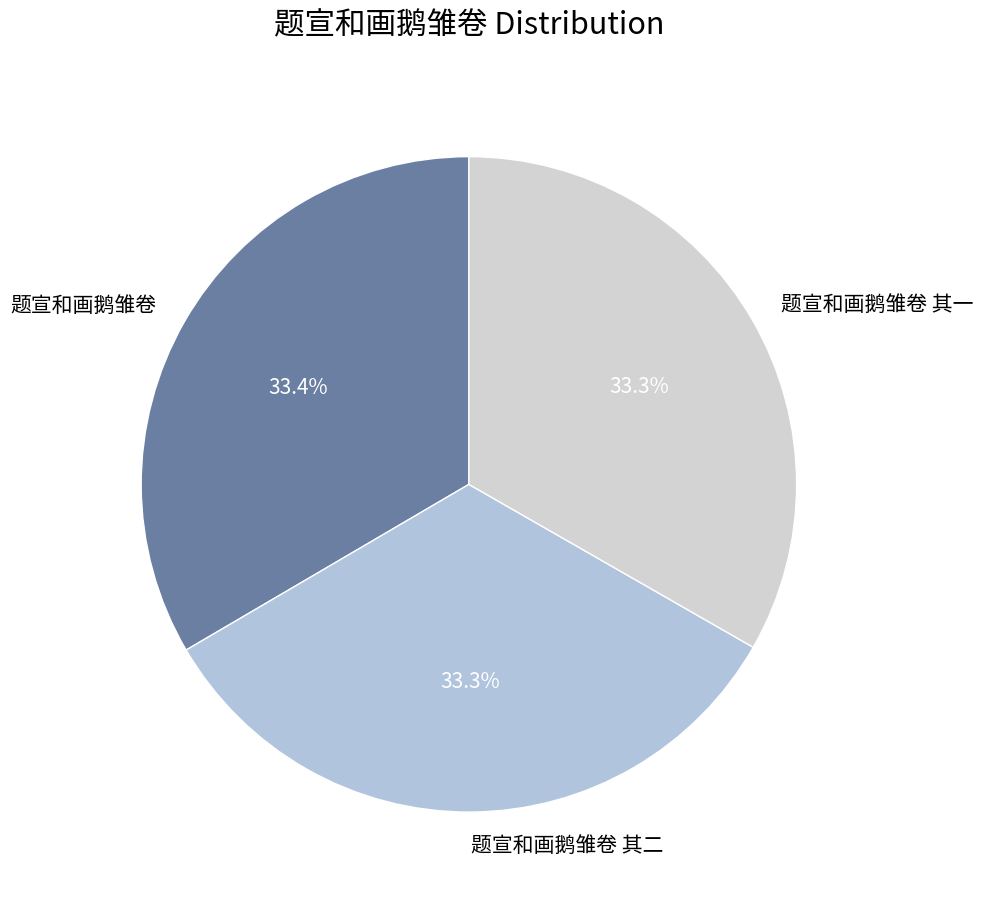

What is the ratio of the value at 题宣和画鹅雏卷 其二 to the value at 题宣和画鹅雏卷?

1.0